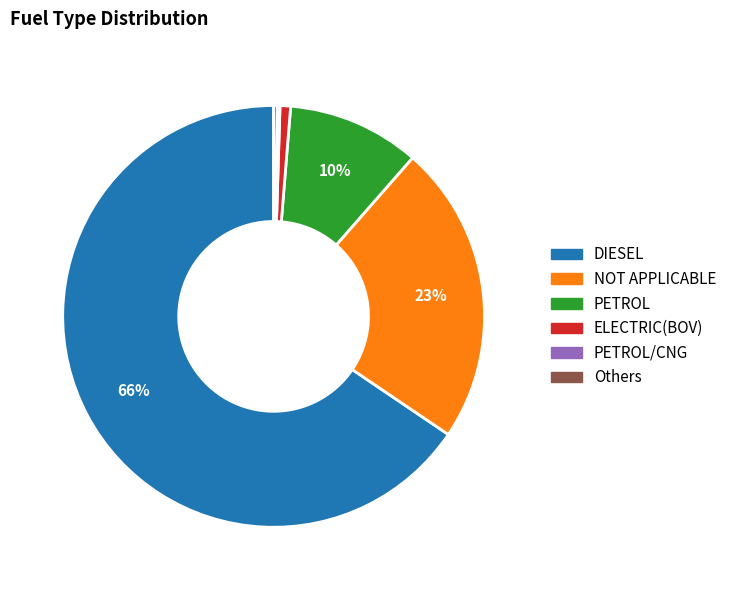

Is there a majority slice in this chart?

Yes